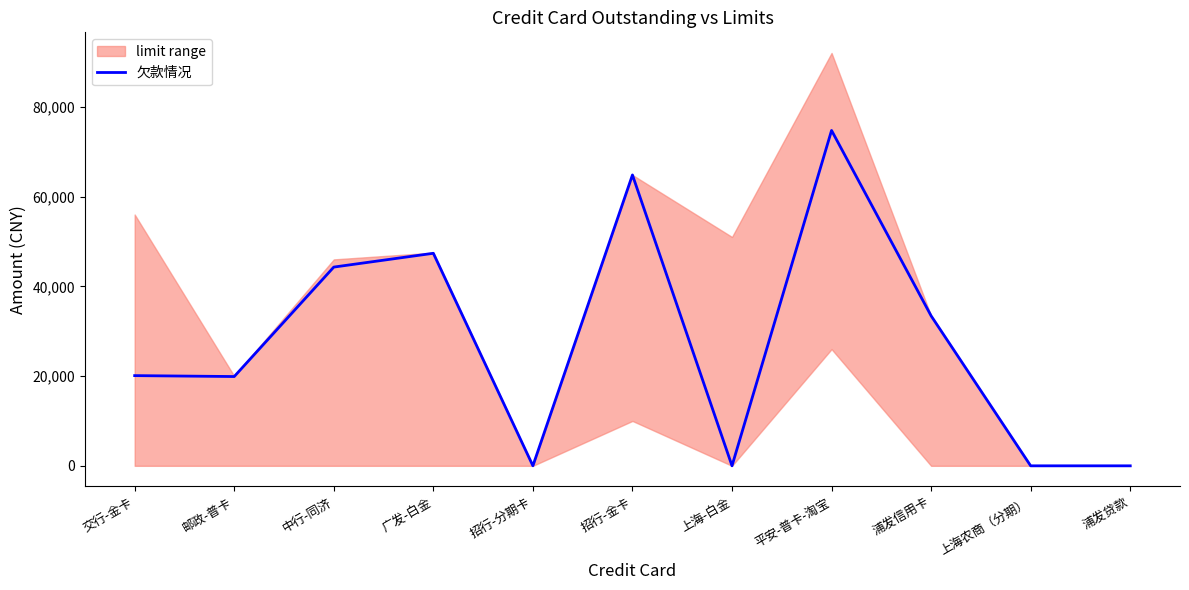

True or false: there are more than 2 points higher than both neighbors.

True